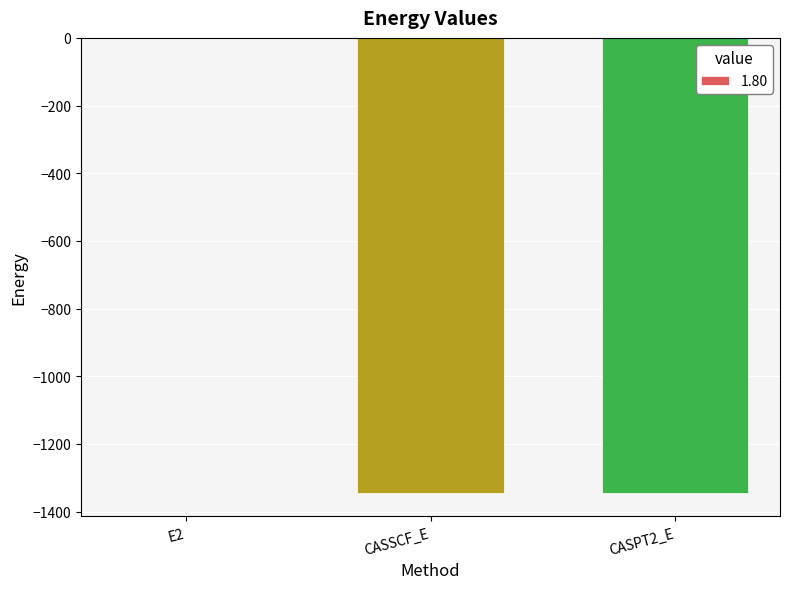

Where does the data first go above -1345?

E2